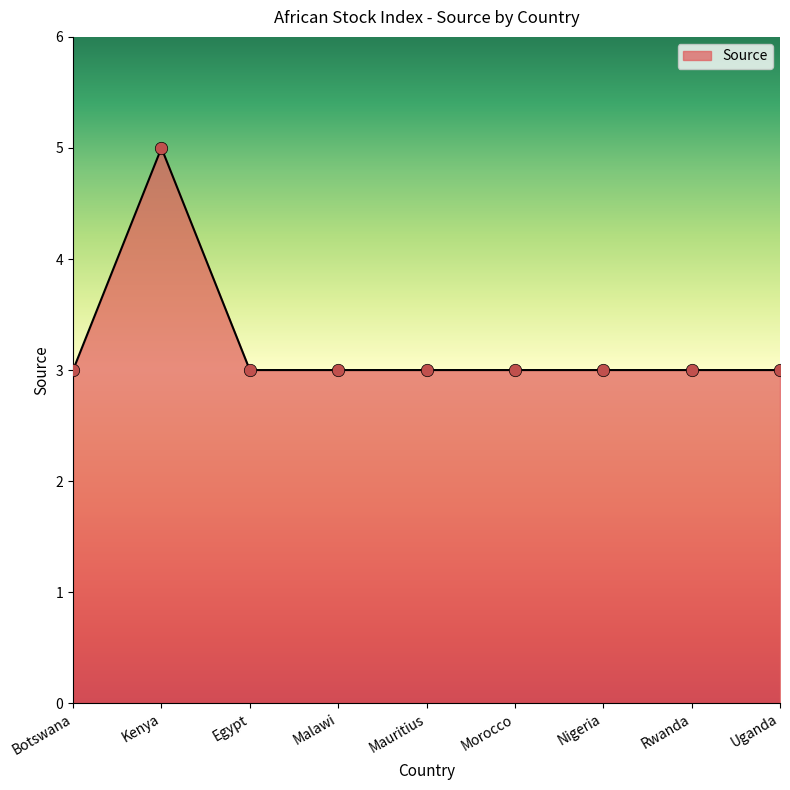

The value at Nigeria is 3. True or false?

True